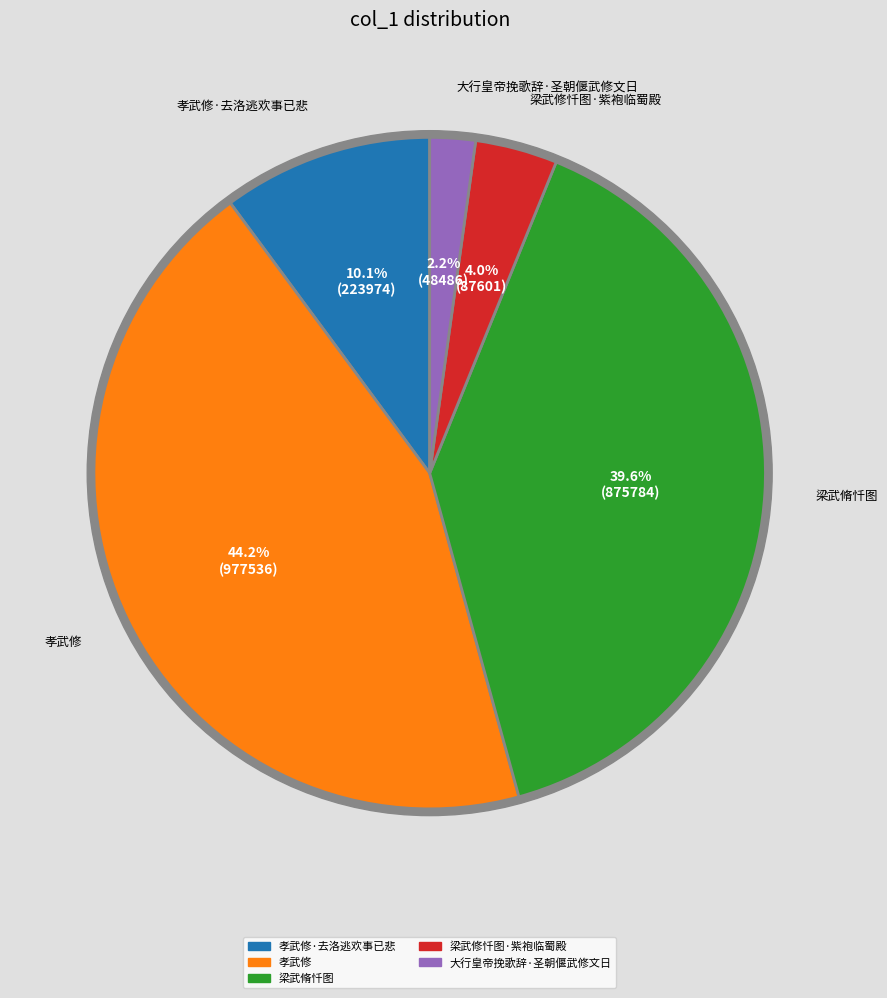

What is the smallest slice in the pie chart?

大行皇帝挽歌辞·圣朝偃武修文日